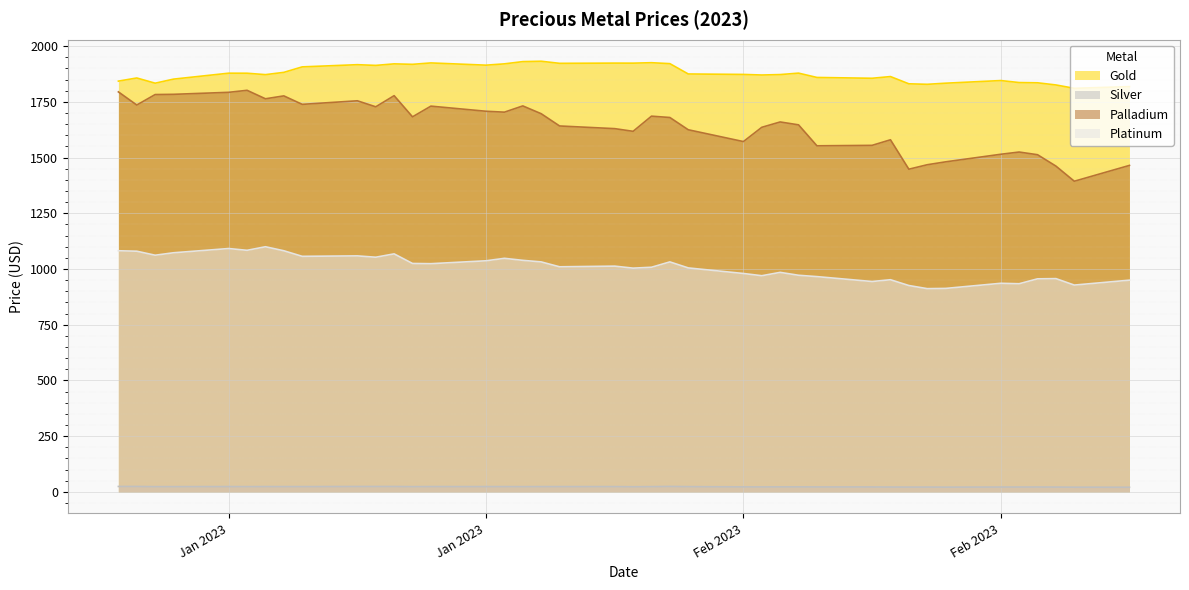

At which label does Gold first exceed 1875?

Jan 2023